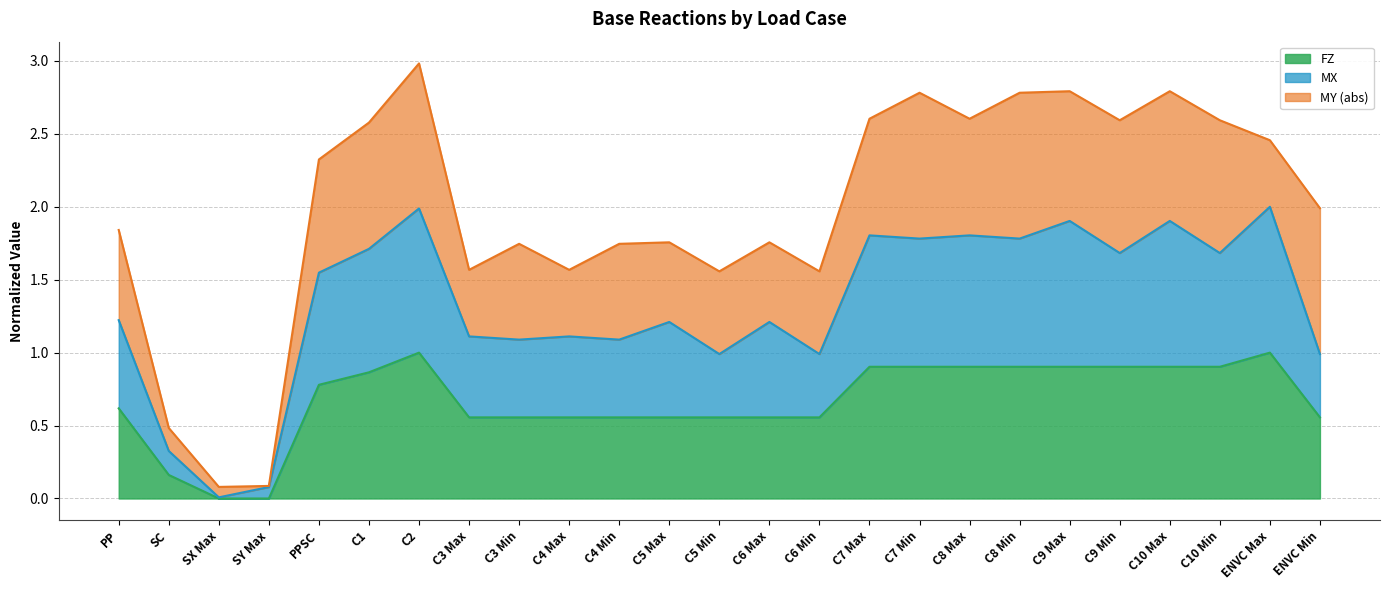

How many lines are shown in the chart?

3